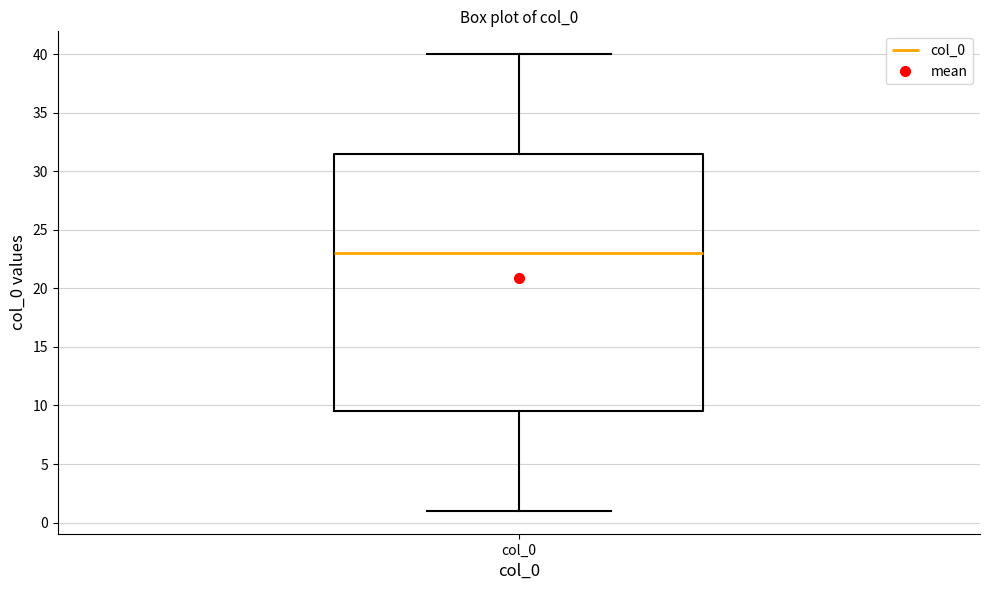

Transcribe this box plot: give where the median line is, the range the box spans, and where the two whiskers end, as read against the y-axis. The values are not printed on the chart, so give them approximately, as read against the axis.

median 23.0, box 9.5 to 31.5, whiskers 1.0 to 40.0